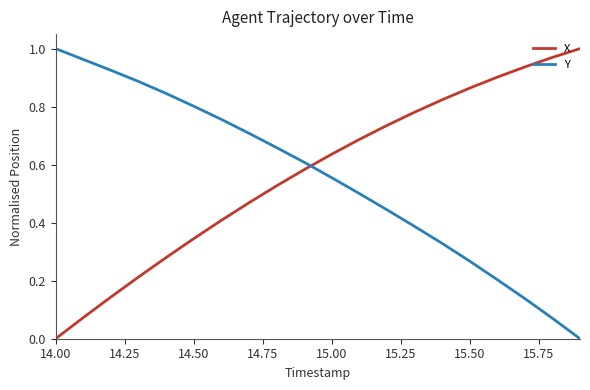

True or false: Y and X cross at least once.

True